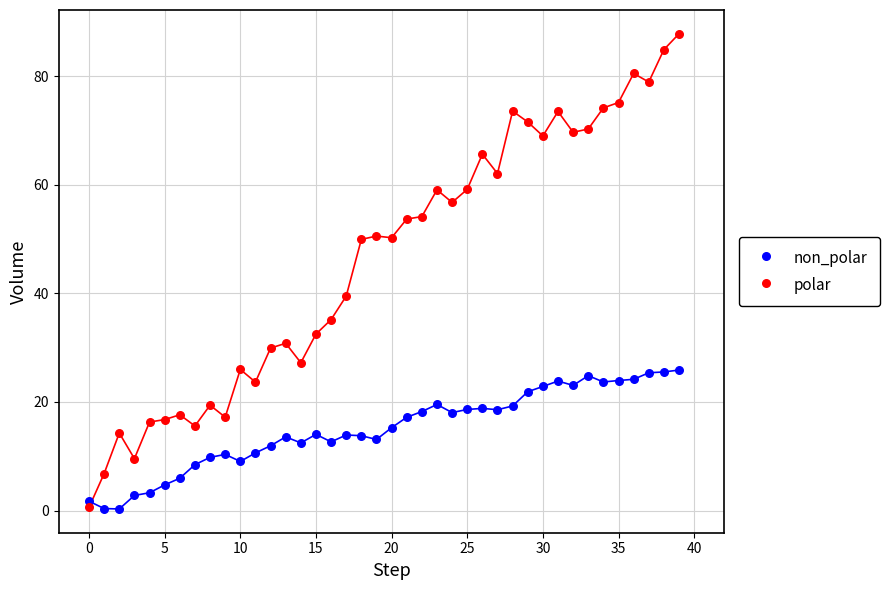

In the polar series, what Y value is closest to 44?

39.5